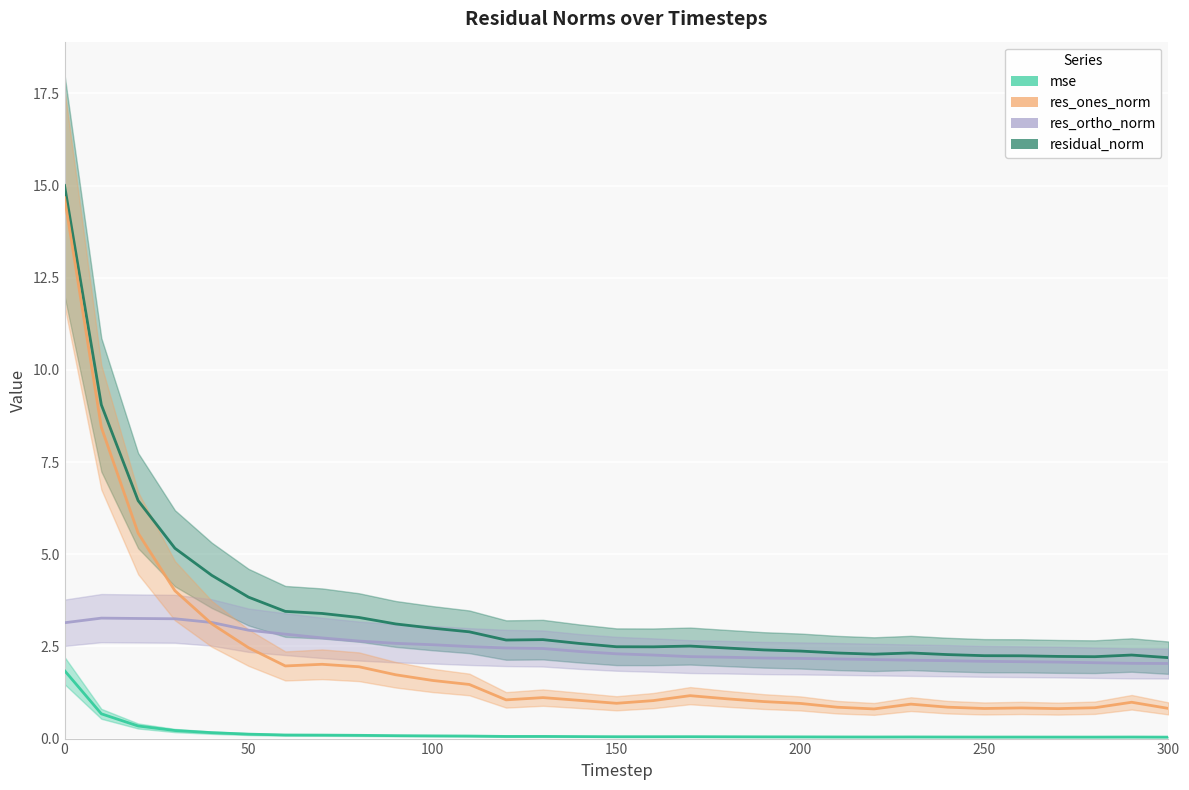

What is the average value of the res_ortho_norm series?

2.5